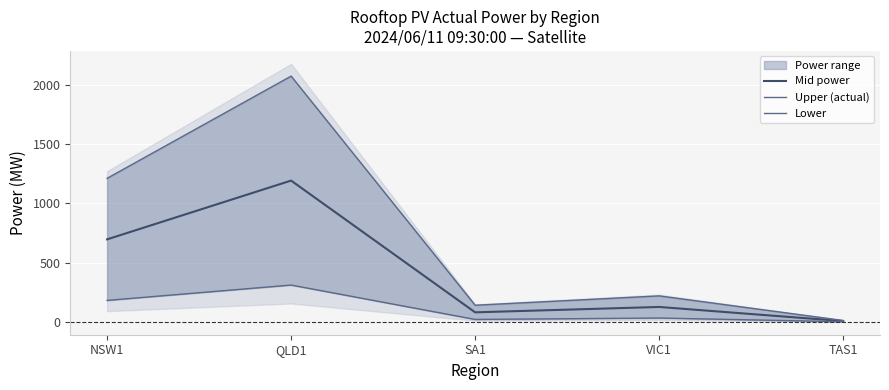

How many data points in Mid power are less than 126?

2